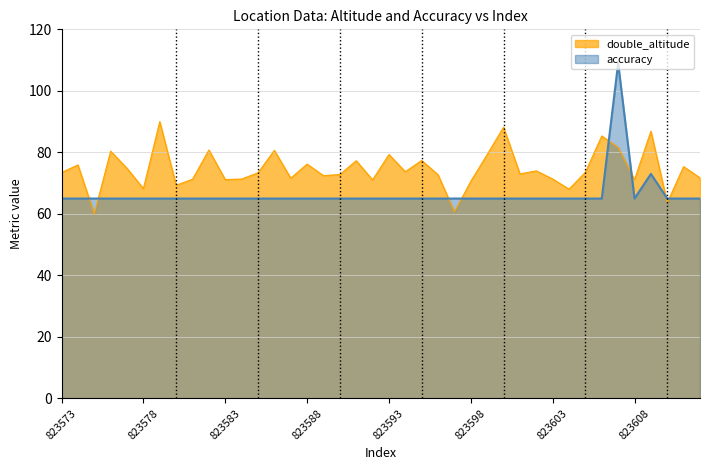

Between 823584 and 823585, which is larger?

823585